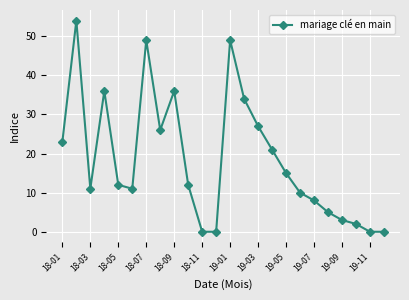

True or false: the data has more than 2 interior local peaks.

True